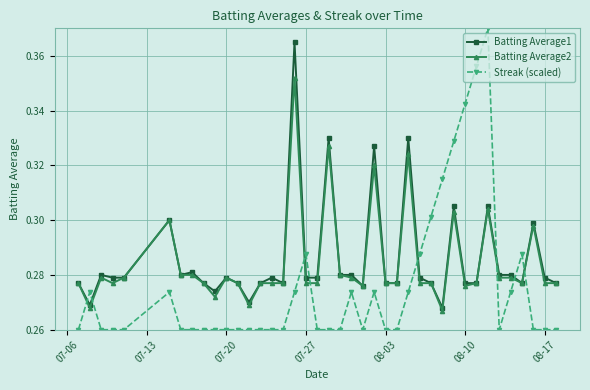

Is this an area chart (filled region under the line)?

No